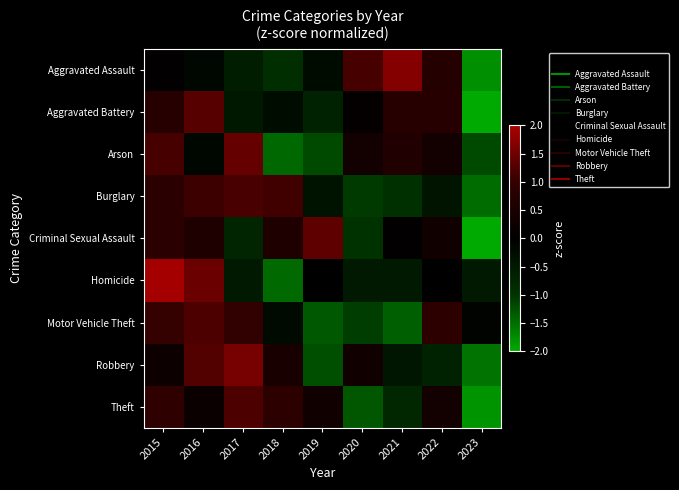

At which category does the chart reach its minimum across all series?

2023